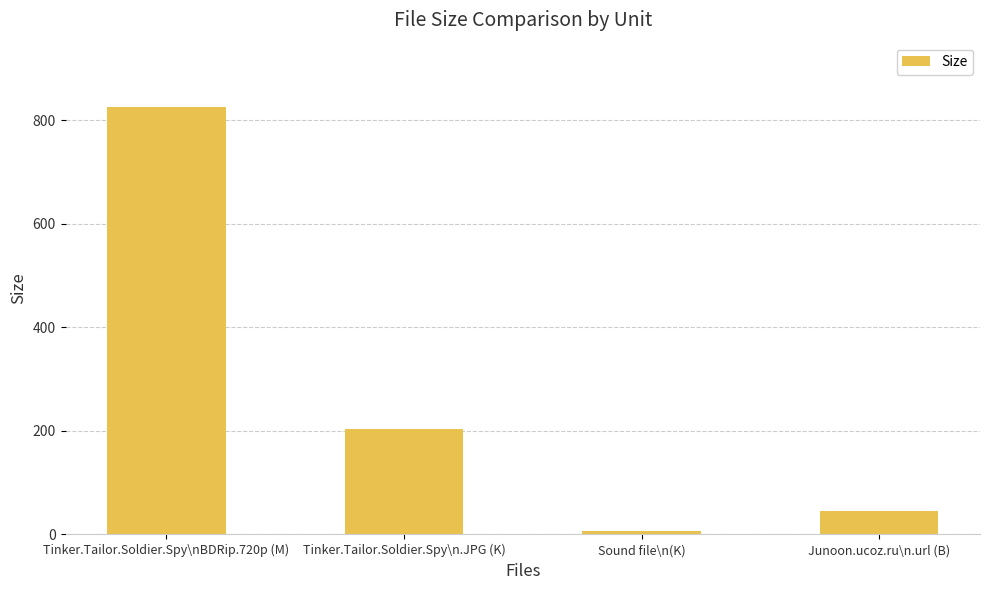

Reading right to left, transcribe all the data shown in this chart.

46.0	7.1	204.3	826.2